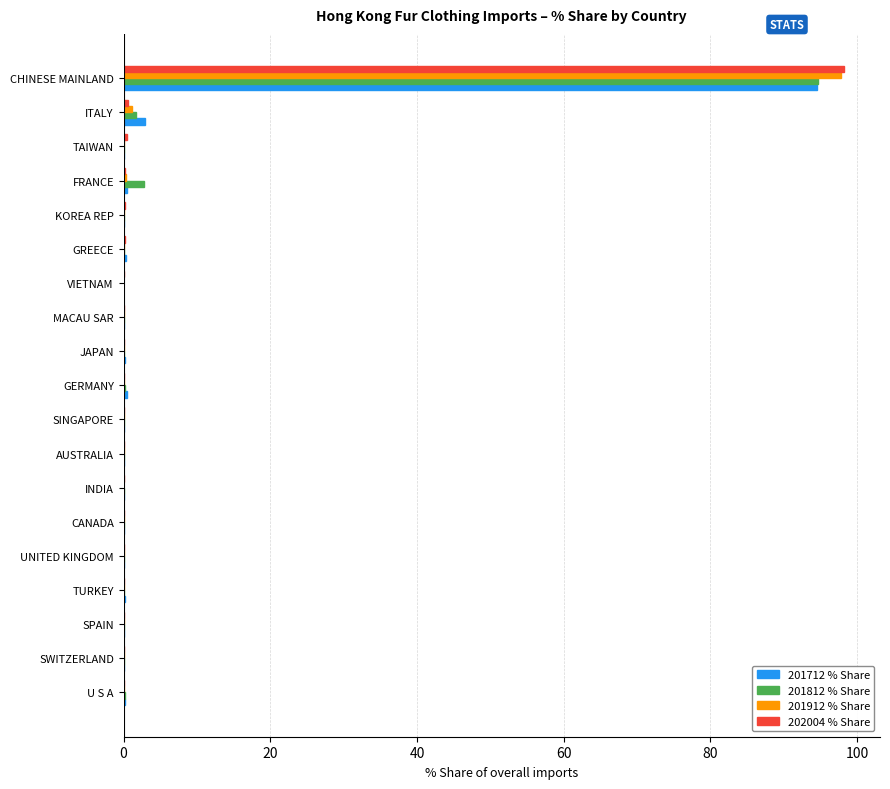

The value of 202004 % Share at INDIA is 0.0. True or false?

True